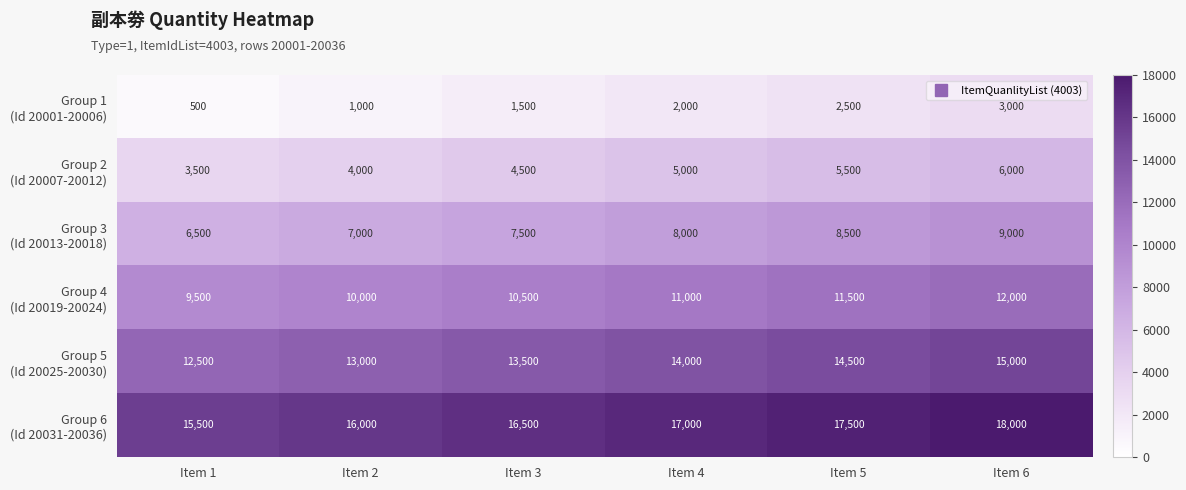

At which category does the chart reach its peak across all series?

Item 6